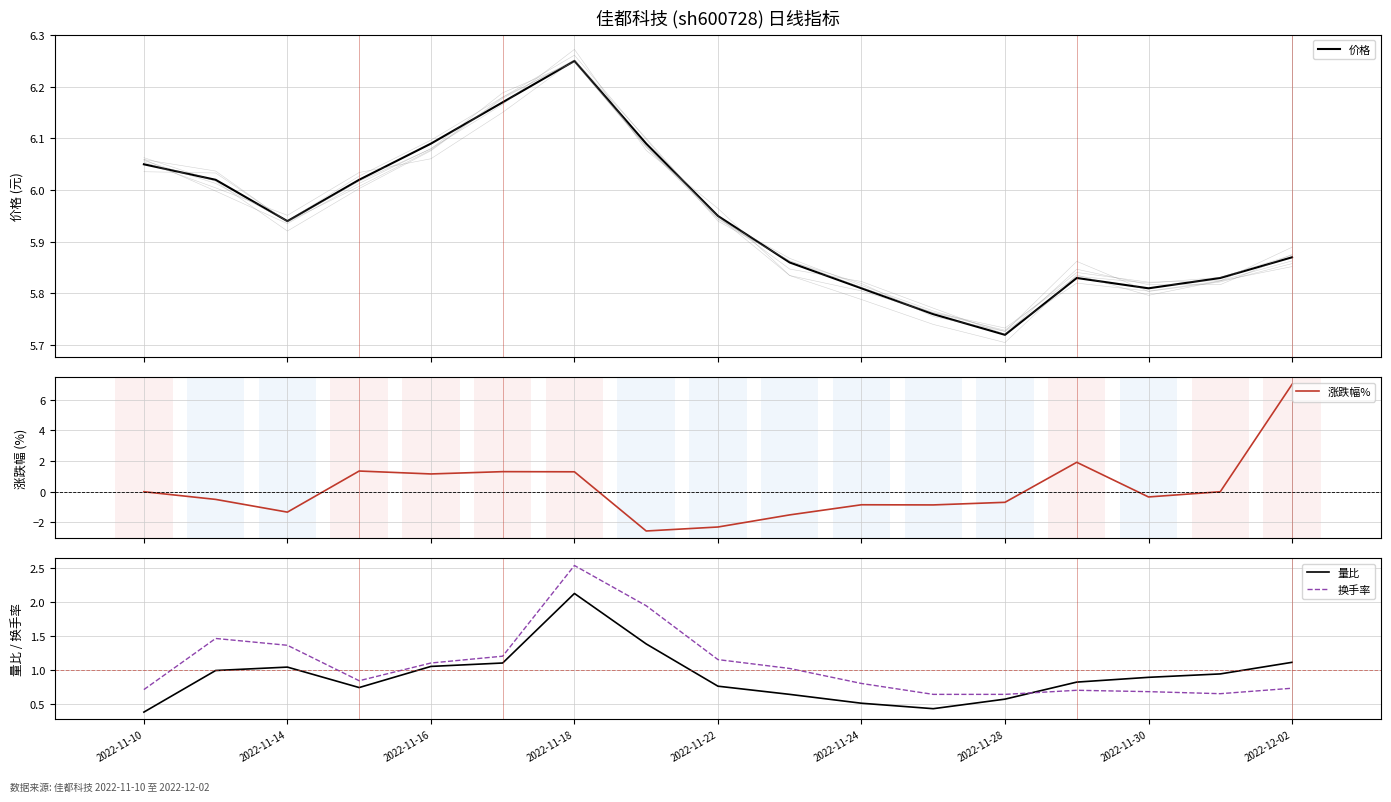

True or false: 换手率 has a value of 1.1 at 2022-11-16.

True